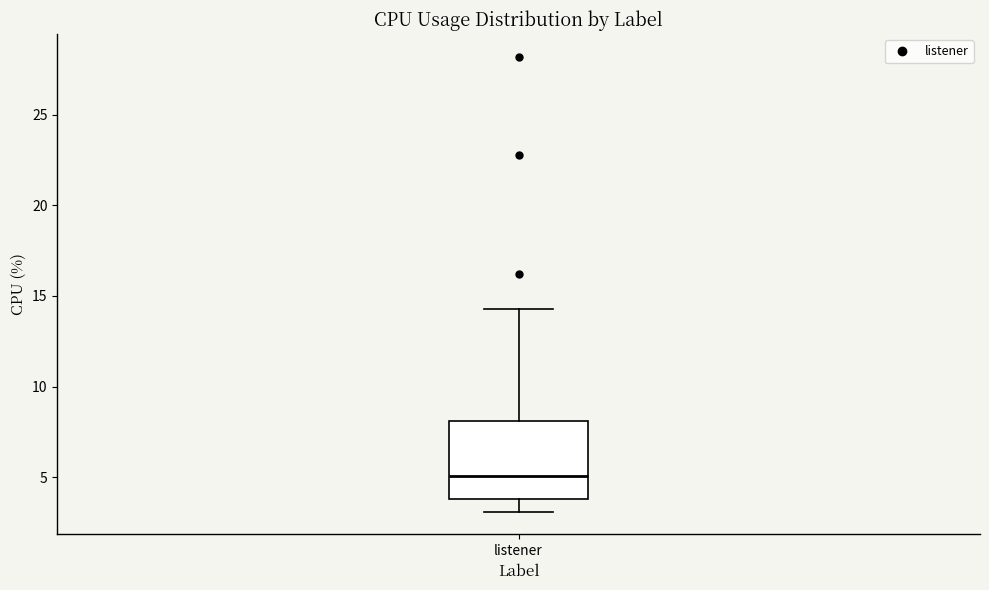

Read this box plot against the y-axis: the position of the median line, the range covered by the box, and the ends of both whiskers. The values are not printed on the chart, so give them approximately, as read against the axis.

median 5.0, box 4.0 to 8.0, whiskers 3.0 to 14.5